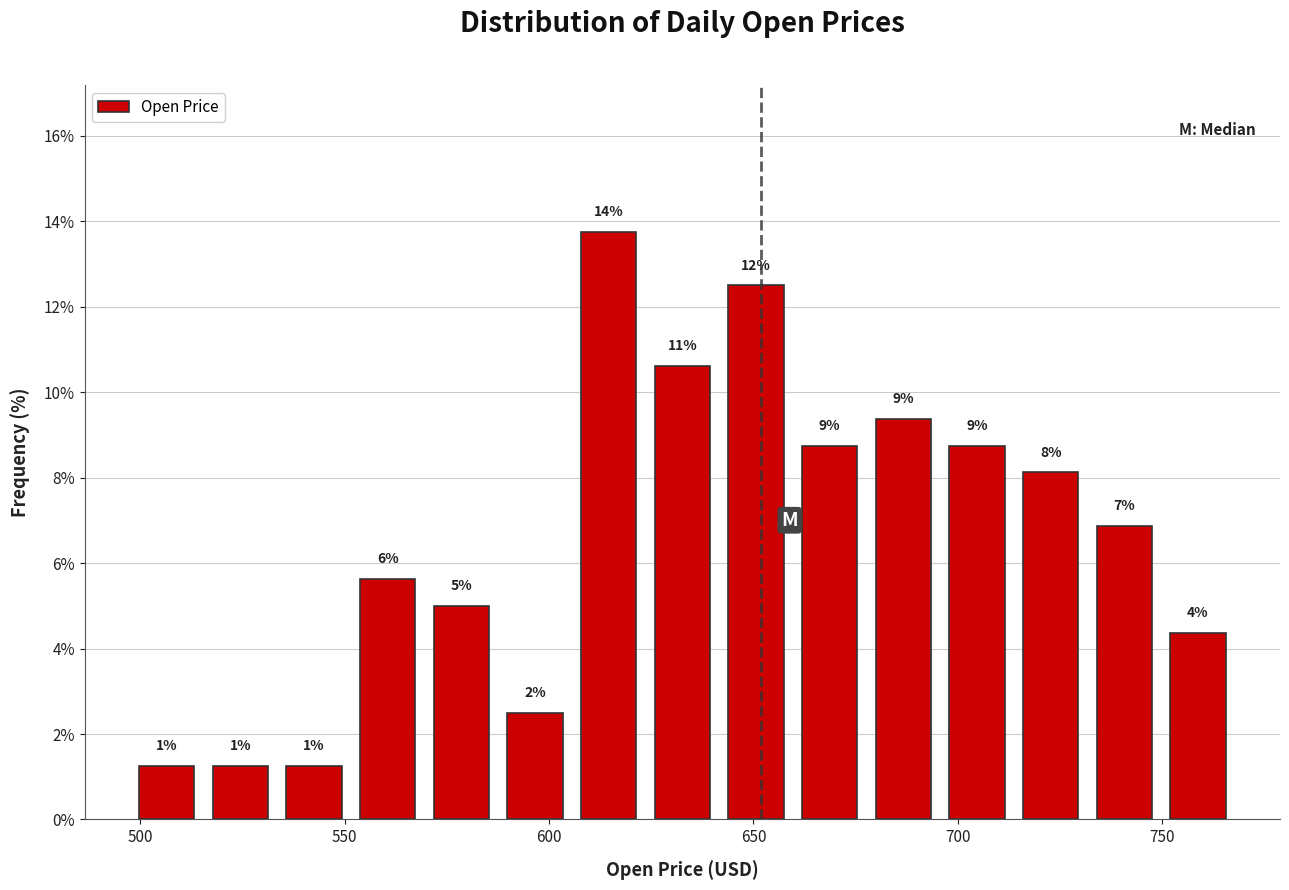

Around what value on the x-axis is the tallest bar? Give the approximate position of its centre, as read against the axis.

615